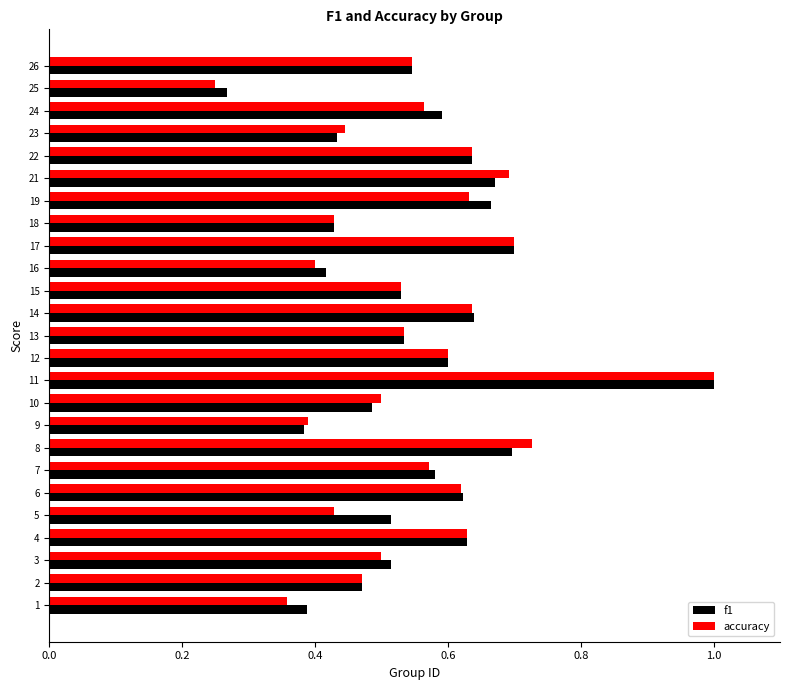

Which label corresponds to the smallest value in the chart?

25